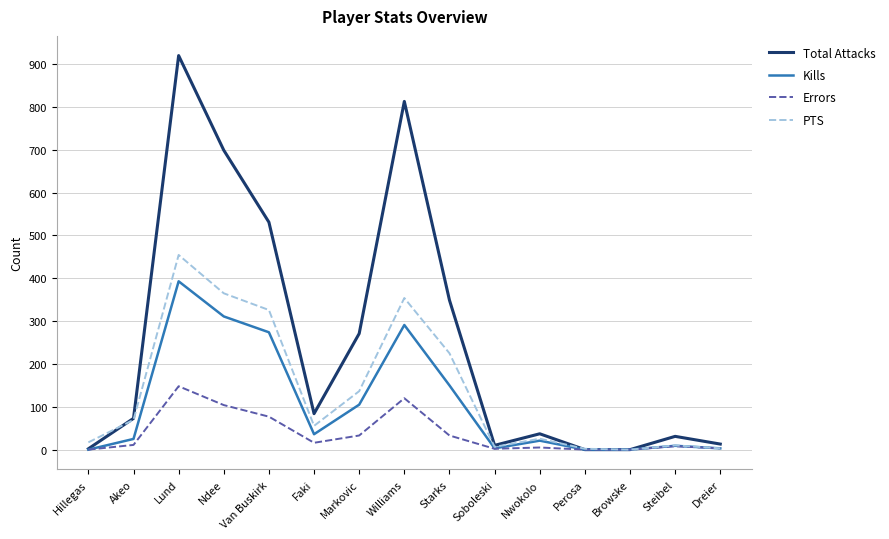

What is the total value across all series at Van Buskirk?

1208.0